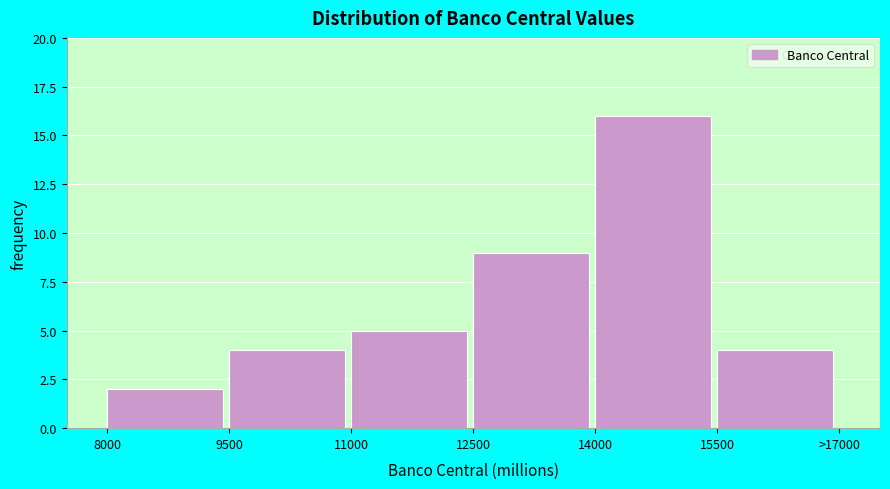

Reading left to right, list all the values displayed in this chart.

8000=2	9500=4	11000=5	12500=9	14000=16	15500=4